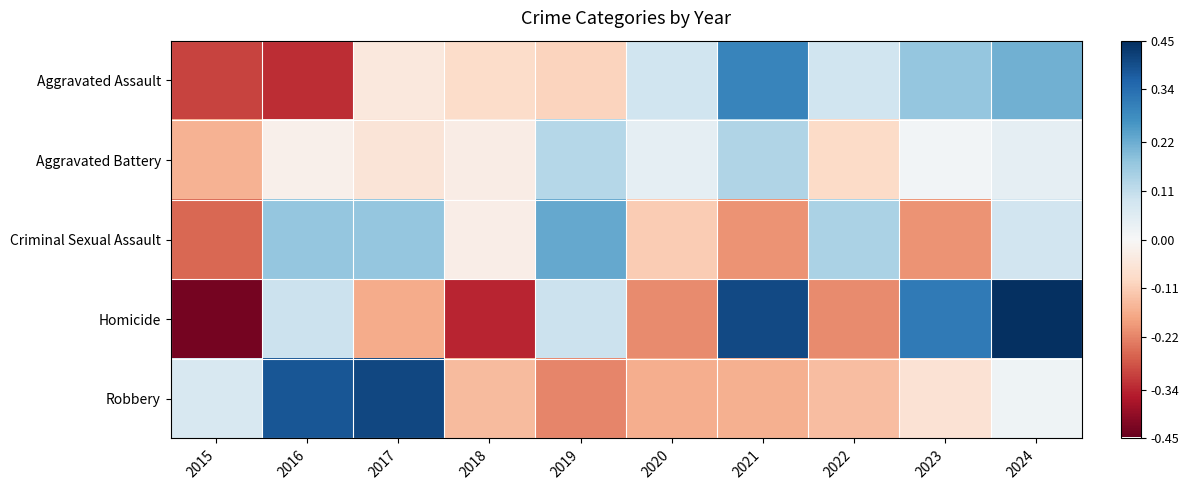

Which label corresponds to the smallest value in the chart?

2015